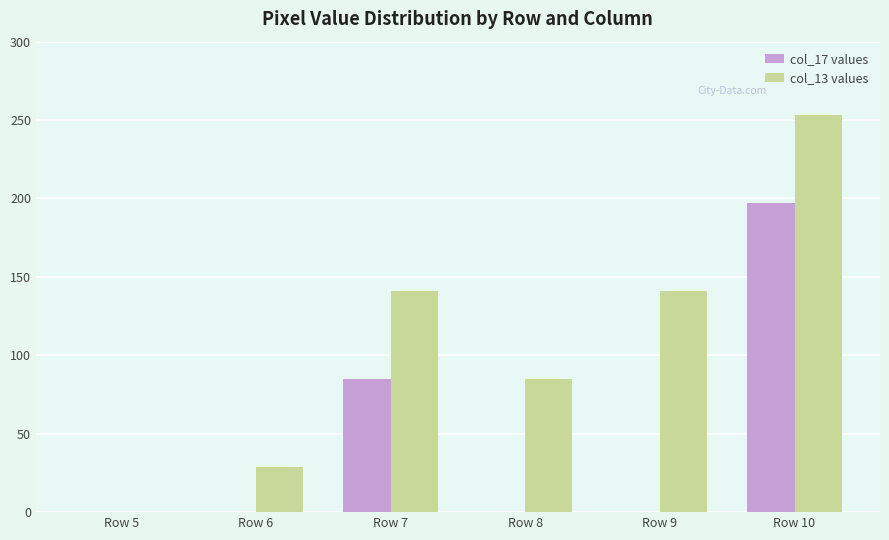

Reading left to right, extract all data points from this chart.

col_17 values: Row 5=0	Row 6=0	Row 7=85	Row 8=0	Row 9=0	Row 10=197
col_13 values: Row 5=0	Row 6=29	Row 7=141	Row 8=85	Row 9=141	Row 10=253